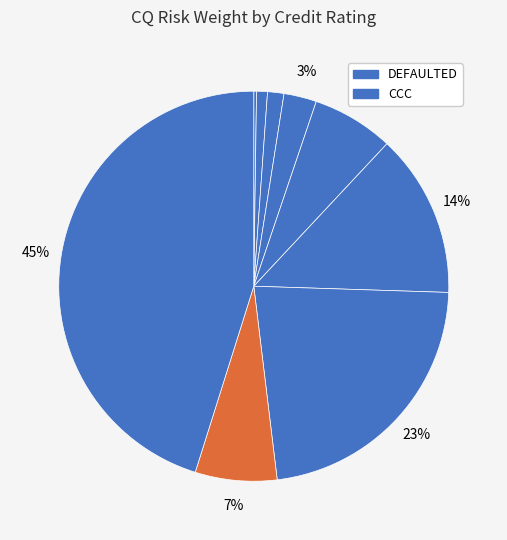

What is the largest slice in the pie chart?

DEFAULTED